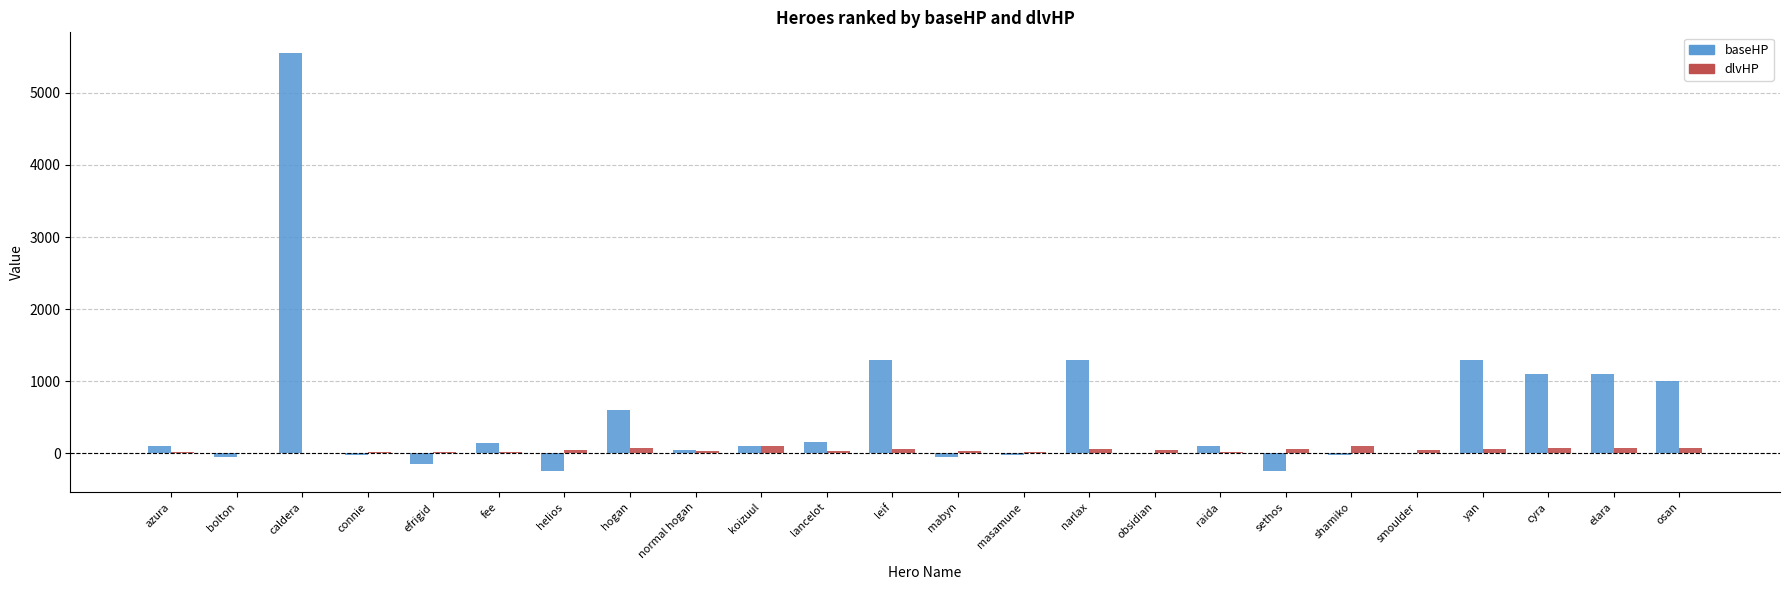

How many data points does each series have?

24